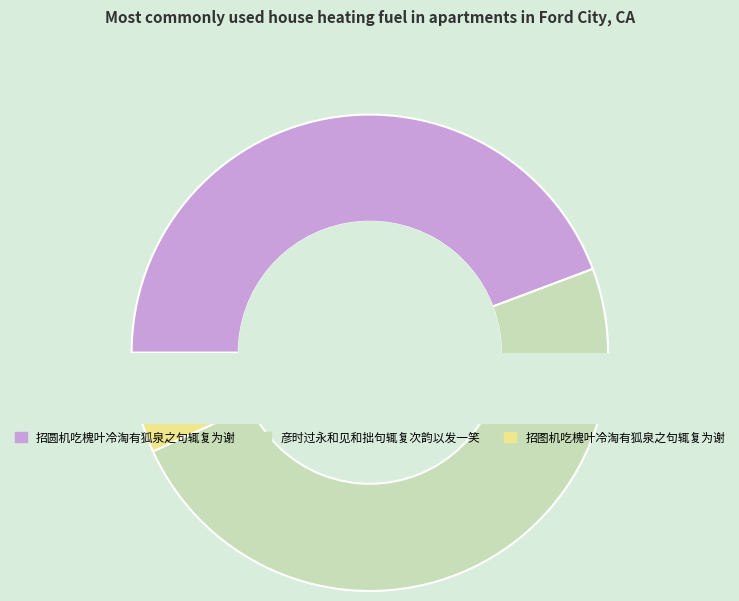

Does 招图机吃槐叶冷淘有狐泉之句辄复为谢 account for over 50% of the chart?

No